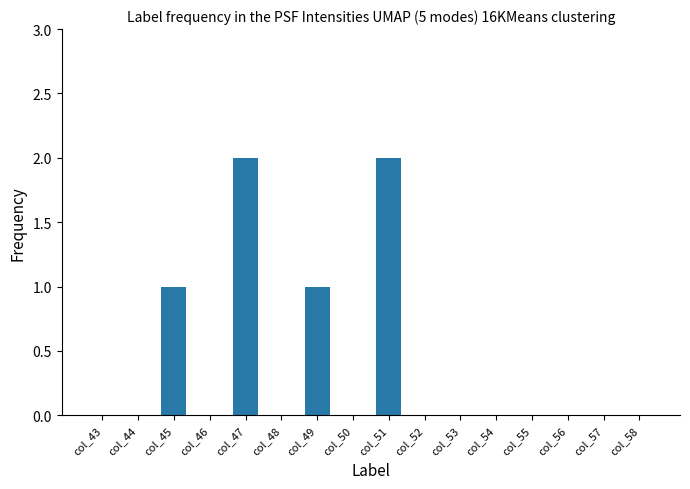

Which has a higher value, col_51 or col_50?

col_51